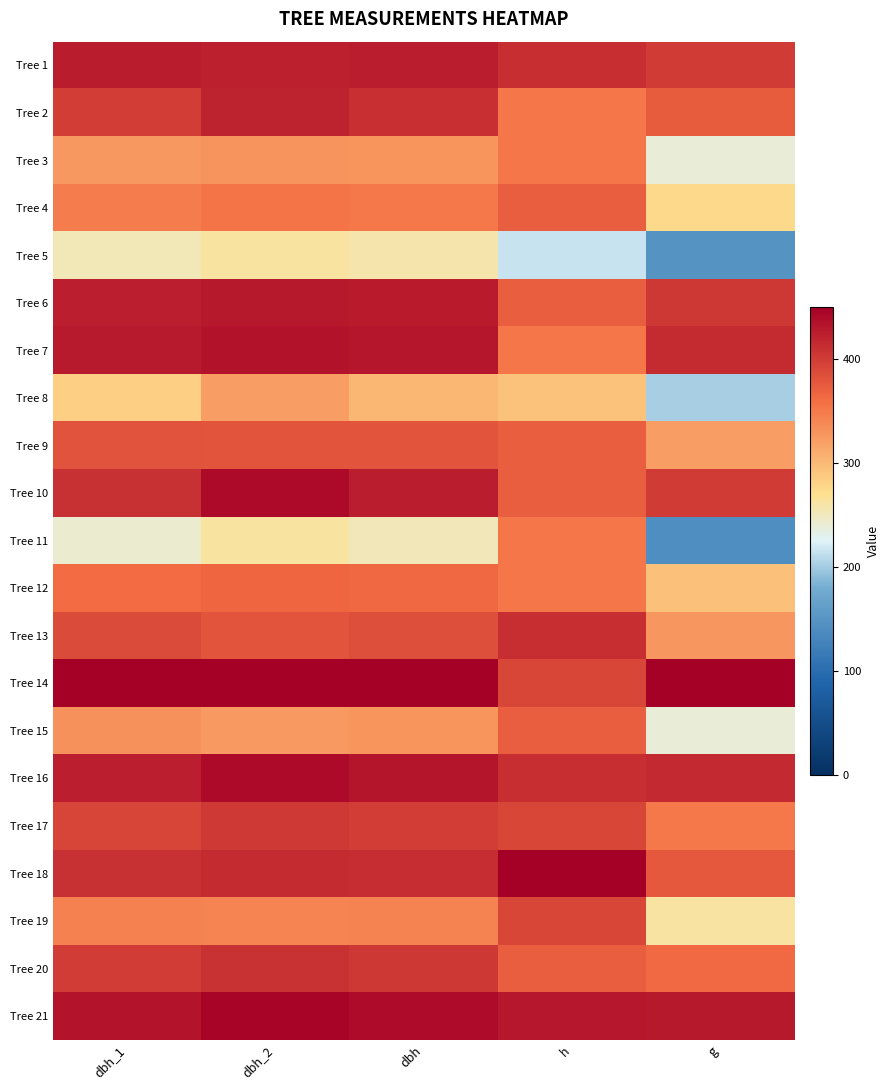

At dbh, list the series in order from largest to smallest.

Tree 14, Tree 21, Tree 16, Tree 7, Tree 6, Tree 1, Tree 10, Tree 18, Tree 2, Tree 20, Tree 17, Tree 13, Tree 9, Tree 12, Tree 4, Tree 19, Tree 3, Tree 15, Tree 8, Tree 5, Tree 11